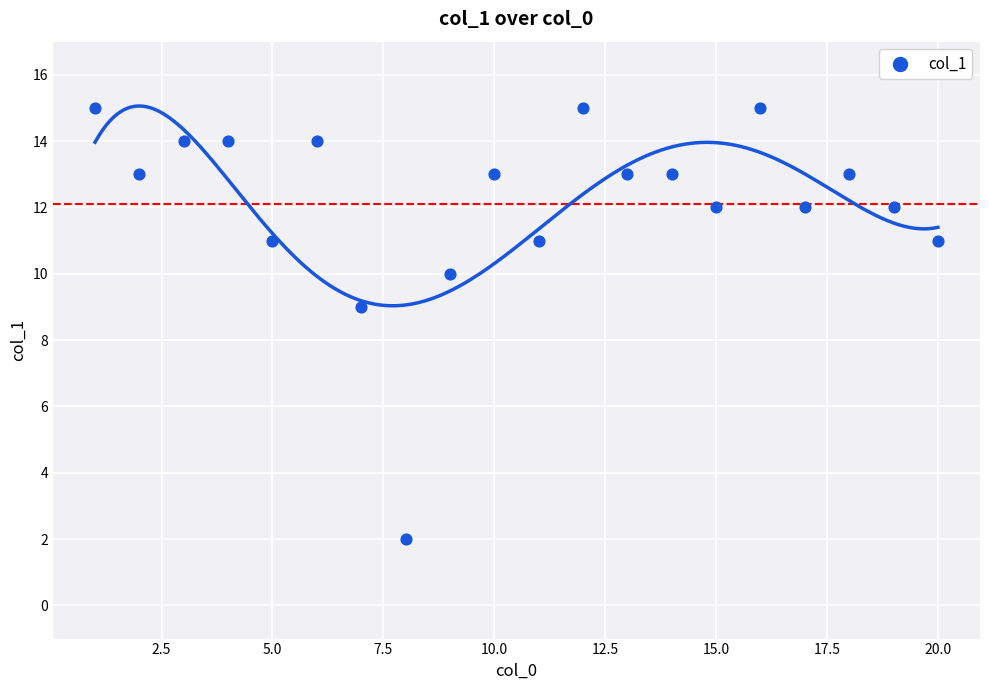

What Y value in the scatter plot is closest to 8?

9